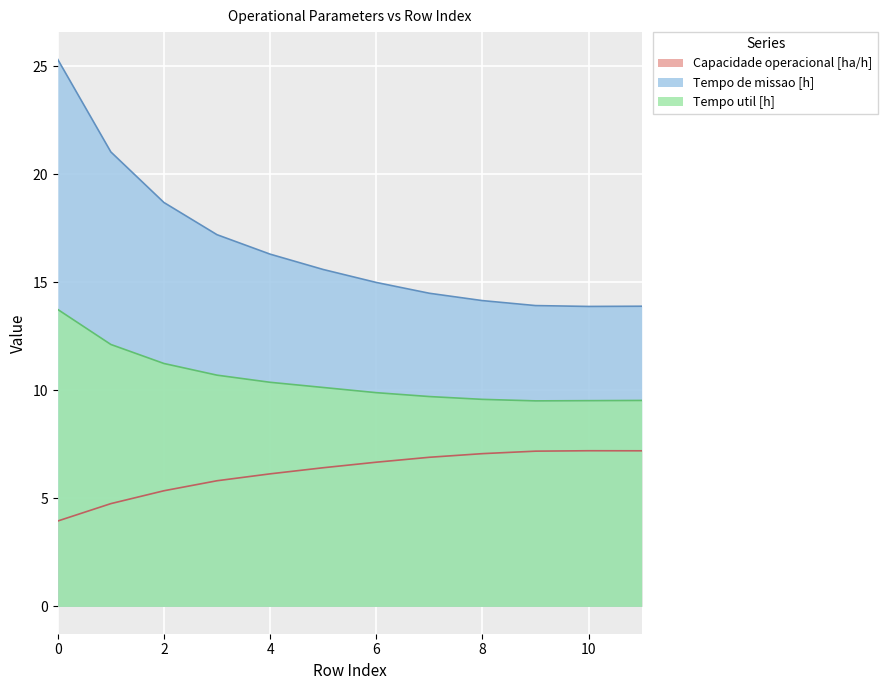

Reading left to right, transcribe all the data shown in this chart.

Capacidade operacional [ha/h]: 4.0	4.8	5.4	5.8	6.1	6.4	6.7	6.9	7.1	7.2	7.2	7.2
Tempo de missao [h]: 25.3	21.0	18.7	17.2	16.3	15.6	15.0	14.5	14.2	13.9	13.9	13.9
Tempo util [h]: 13.7	12.1	11.2	10.7	10.4	10.1	9.9	9.7	9.6	9.5	9.5	9.5